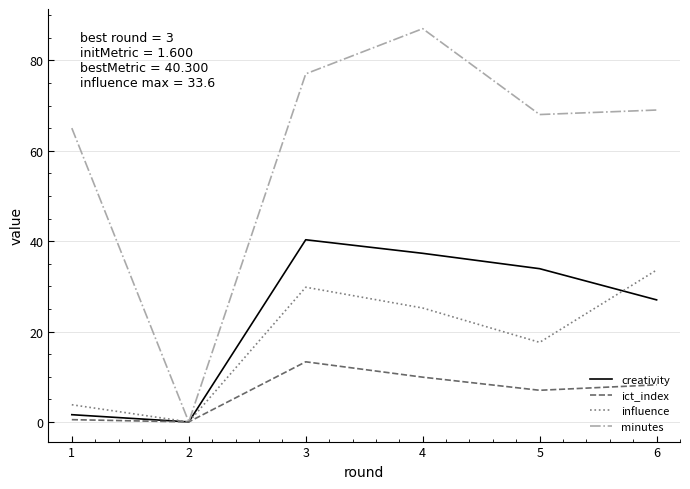

What is the greatest value displayed?

87.0